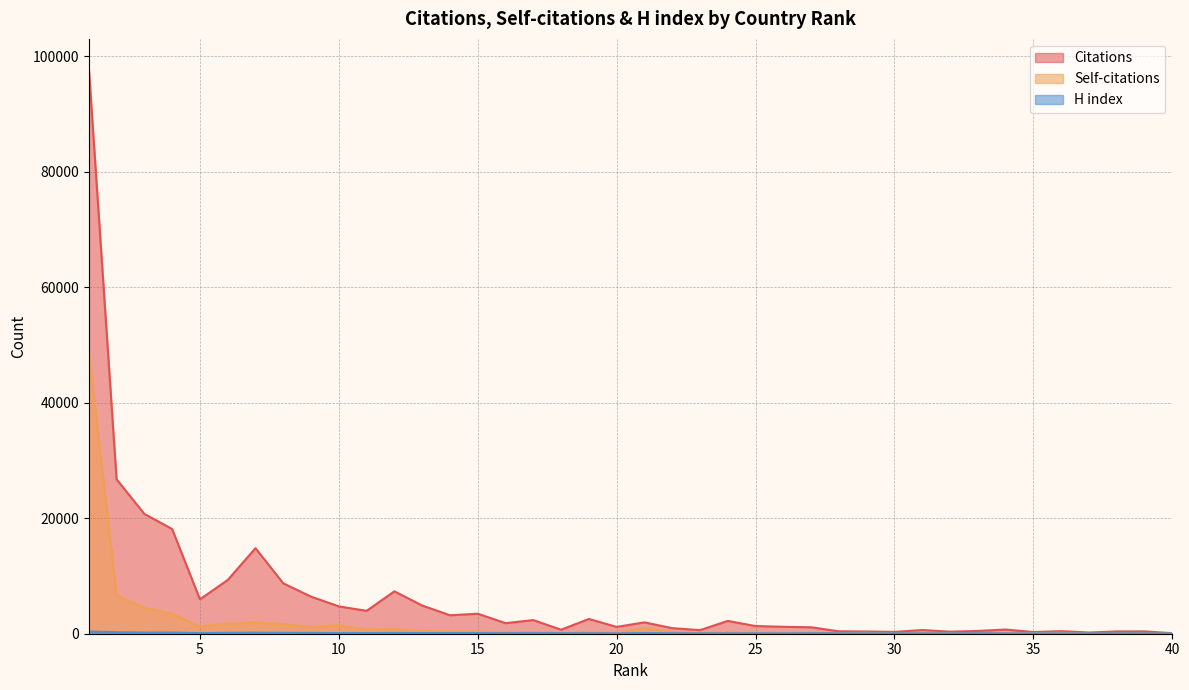

Between 31 and 33, which is larger?

31